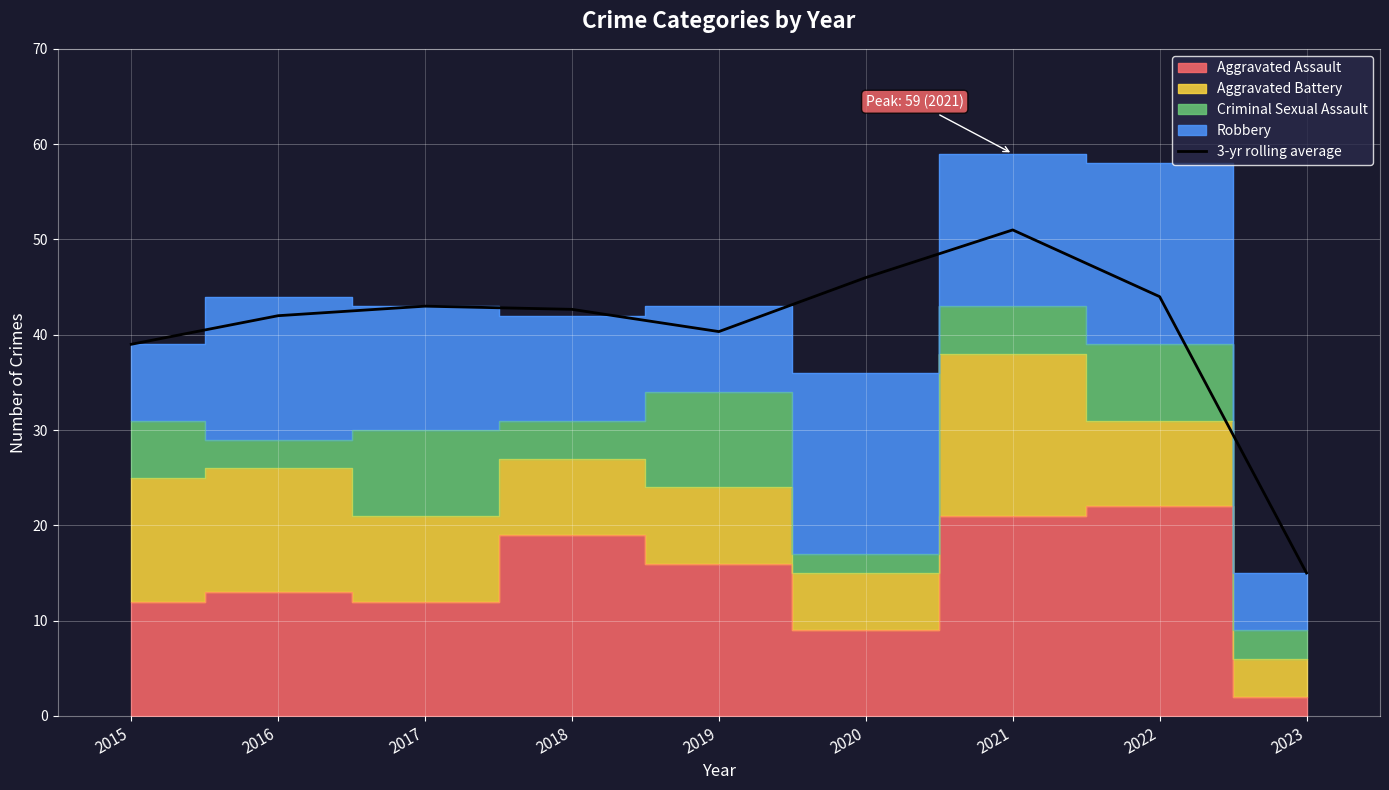

What is the difference between the maximum and minimum values?

36.0